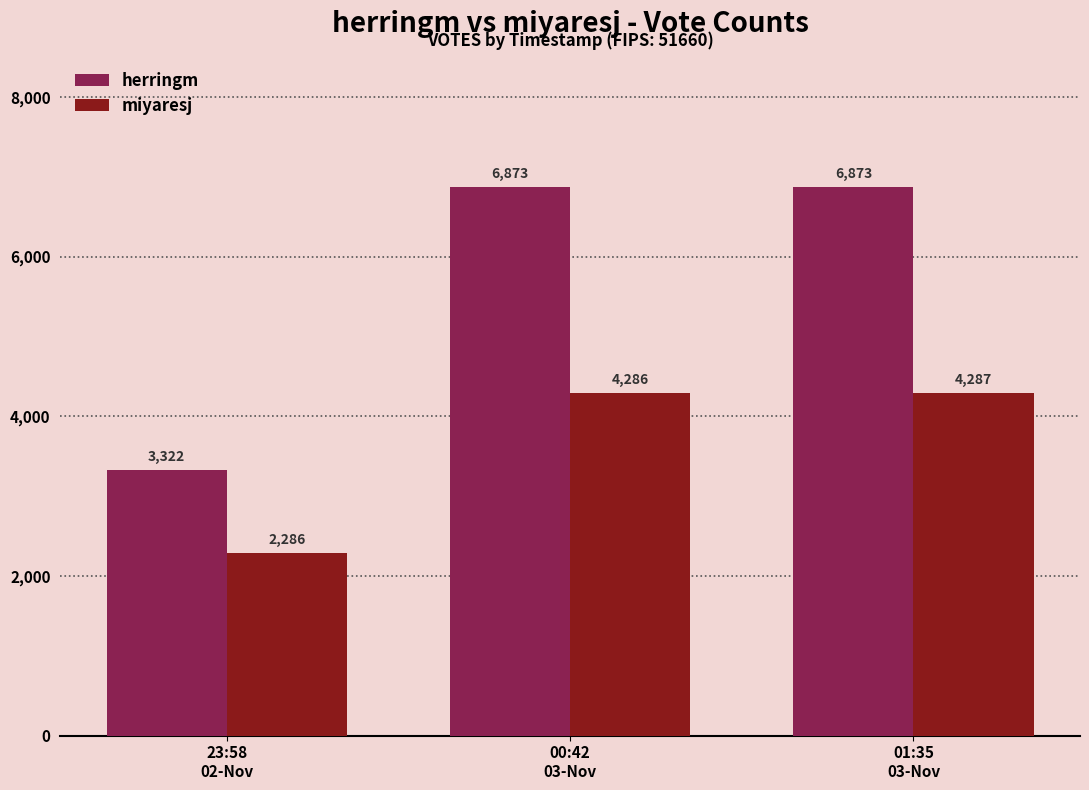

How many series are shown in this chart?

2